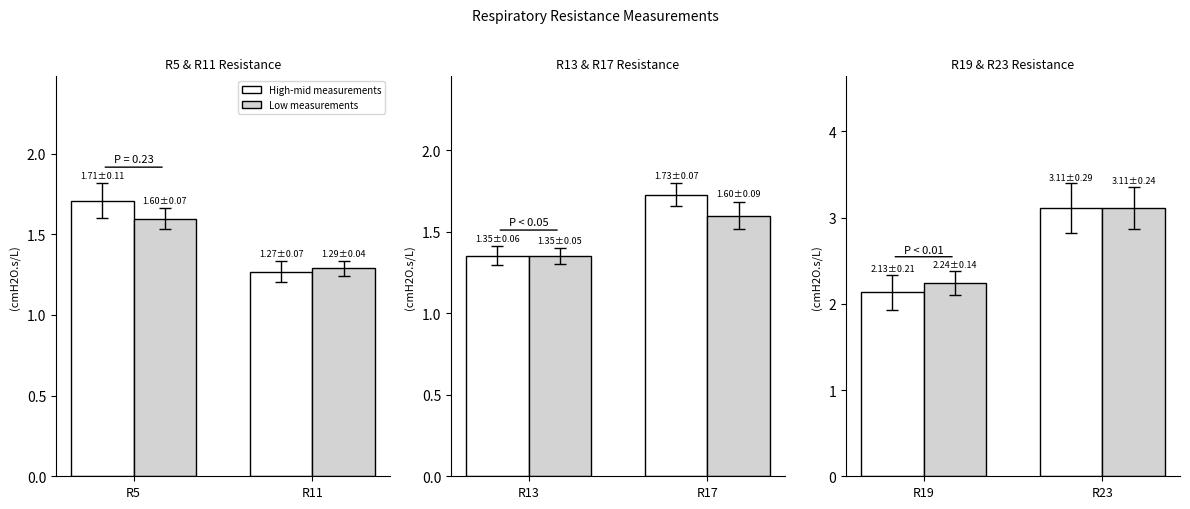

Is it true that R17 equals 1.6 at M2?

True